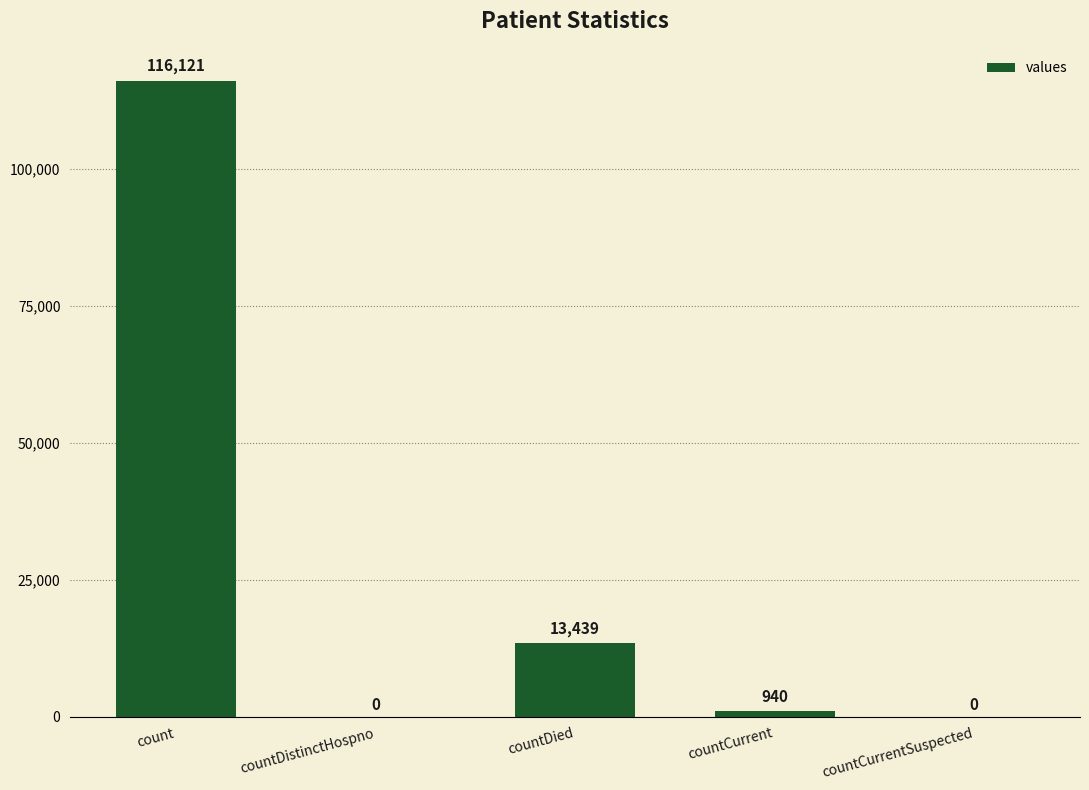

Which has a higher value, count or countDied?

count